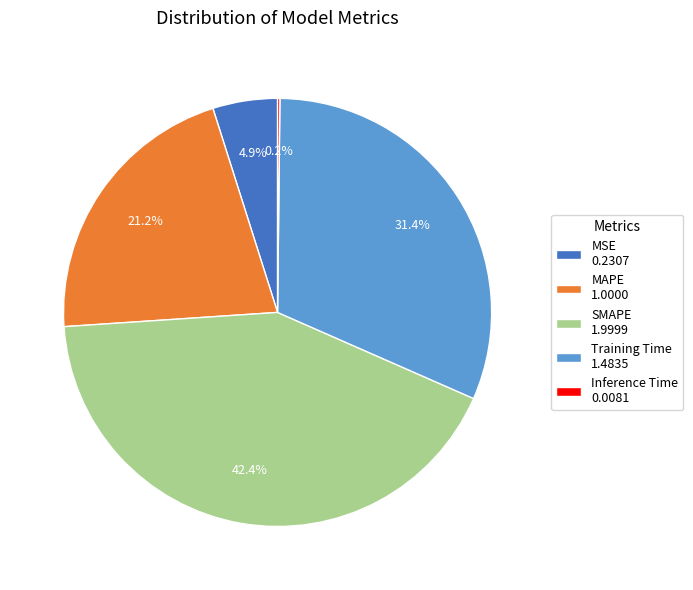

The Training Time slice represents 31% of the pie. True or false?

True